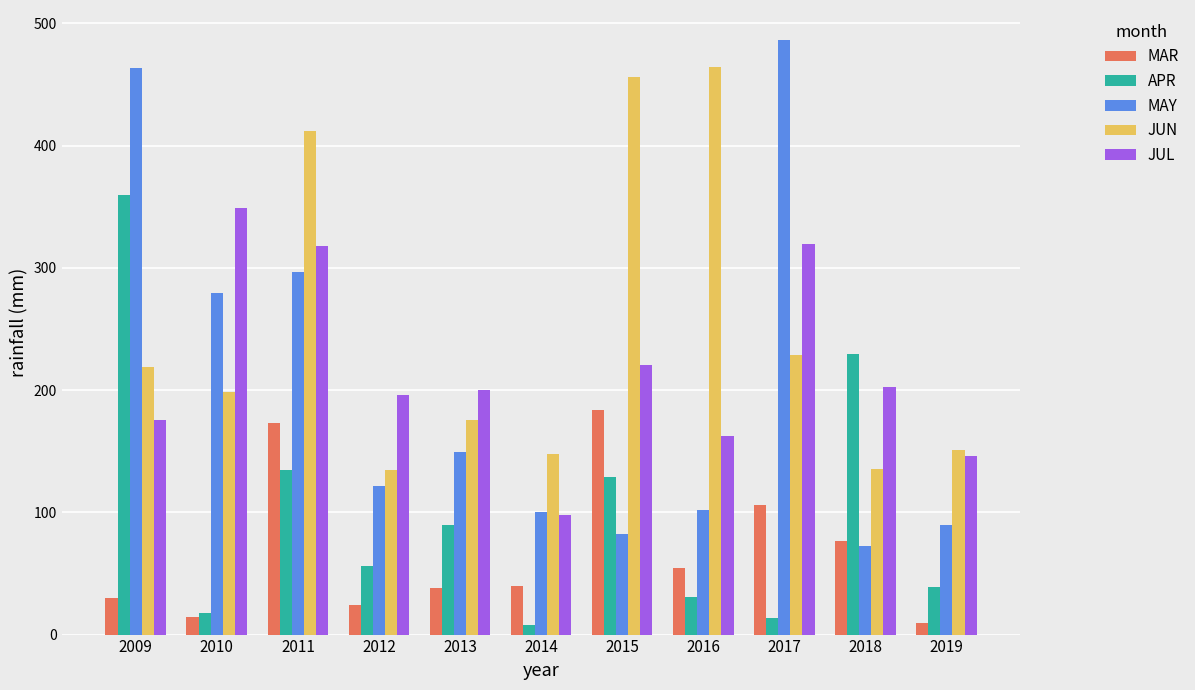

Is it true that MAY equals 463.4 at 2009?

True